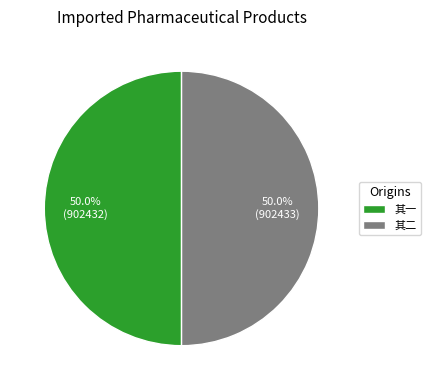

Approximately how many times larger is the value at 其一 compared to 其二?

1.0